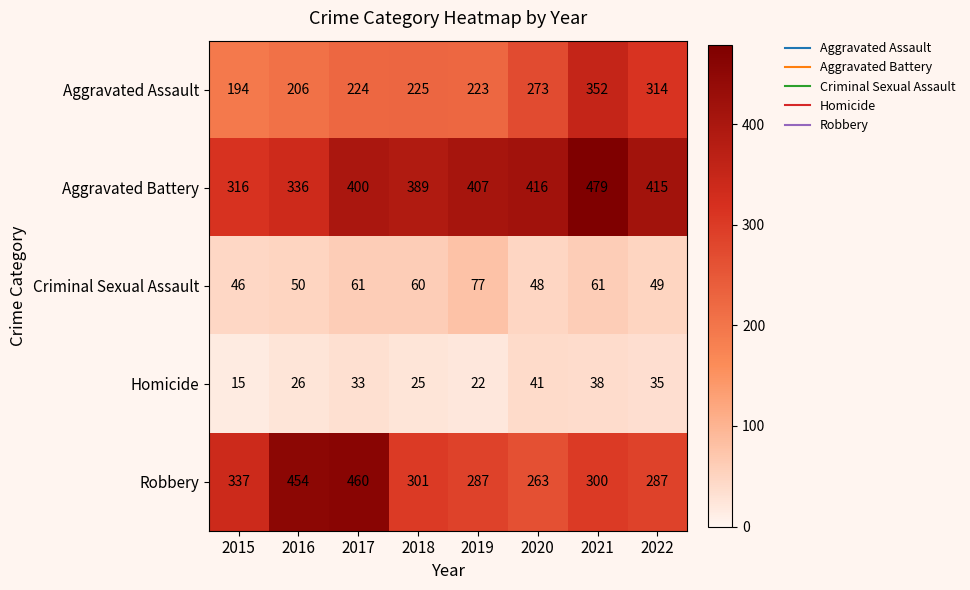

The value of Homicide at 2017 is 33. True or false?

True